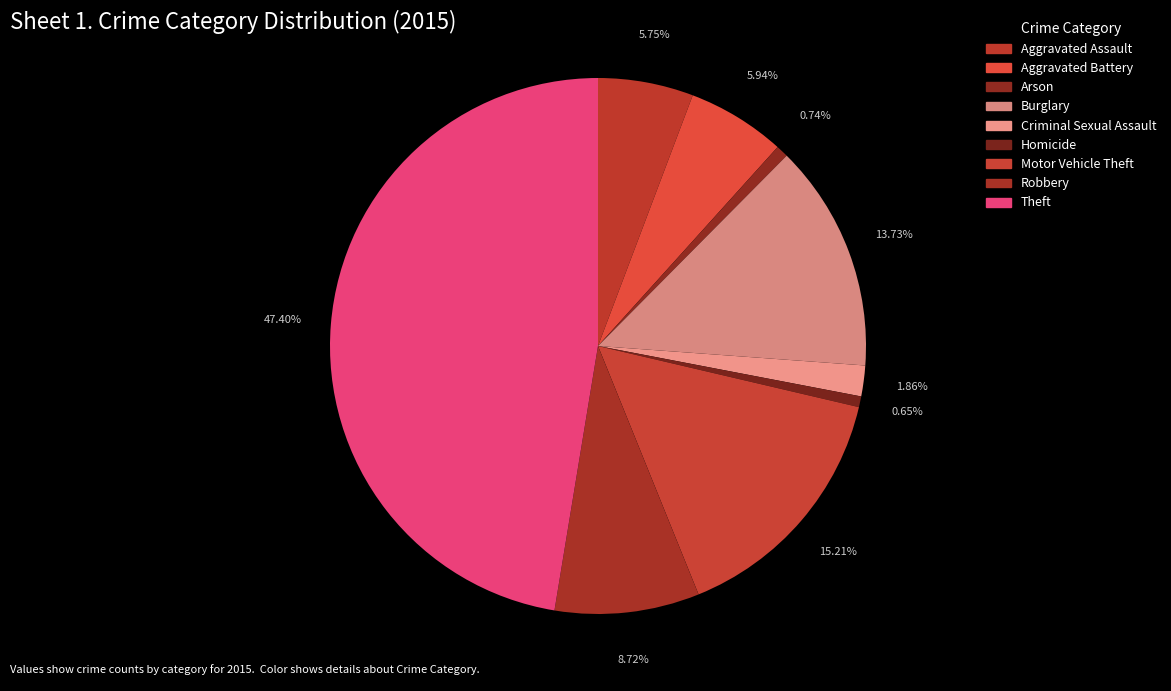

To the nearest percent, what is the average slice percentage?

11%